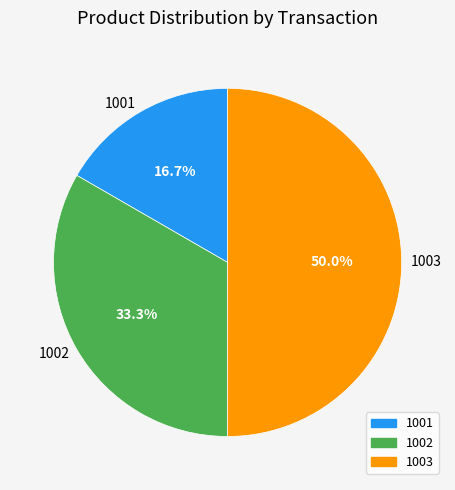

To the nearest percent, what is the combined percentage of 1003 and 1002?

83%